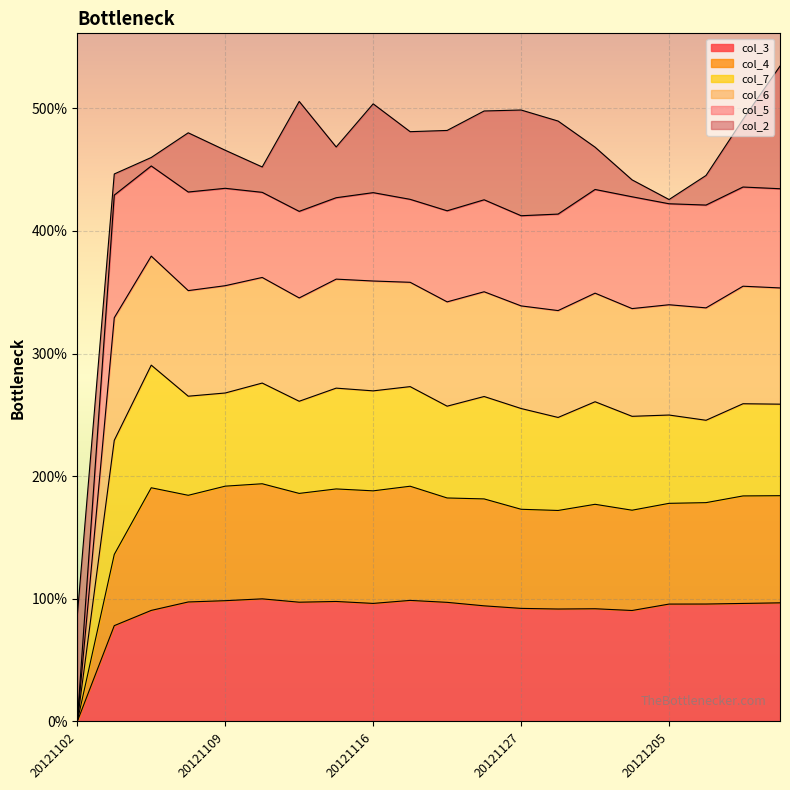

What is the maximum value for col_3?

100.0